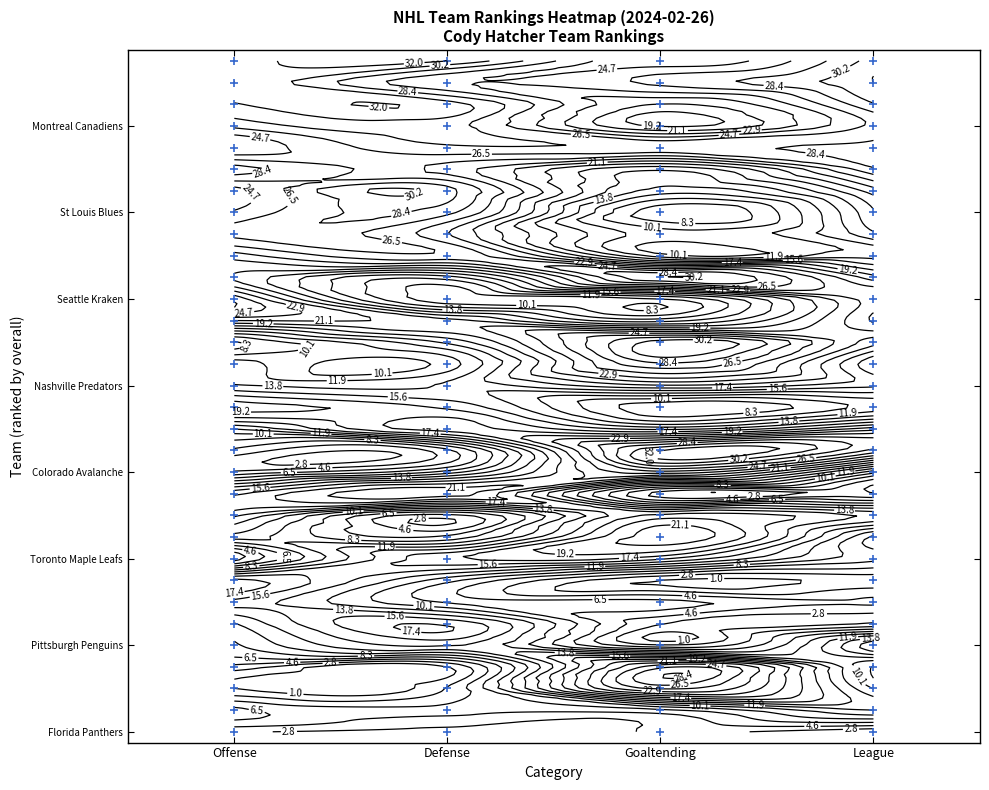

Reading left to right, list all the values displayed in this chart.

Florida Panthers: Offense=3	Defense=2	Goaltending=3	League=1
Los Angeles Kings: Offense=7	Defense=5	Goaltending=6	League=12
Edmonton Oilers: Offense=1	Defense=3	Goaltending=25	League=10
Carolina Hurricanes: Offense=4	Defense=1	Goaltending=26	League=8
Pittsburgh Penguins: Offense=8	Defense=14	Goaltending=3	League=17
New York Rangers: Offense=10	Defense=17	Goaltending=3	League=3
Vancouver Canucks: Offense=15	Defense=8	Goaltending=7	League=5
Winnipeg Jets: Offense=18	Defense=9	Goaltending=1	League=2
Toronto Maple Leafs: Offense=2	Defense=17	Goaltending=16	League=7
Dallas Stars: Offense=11	Defense=7	Goaltending=22	League=6
Philadelphia Flyers: Offense=16	Defense=4	Goaltending=18	League=15
Boston Bruins: Offense=17	Defense=22	Goaltending=2	League=3
Colorado Avalanche: Offense=5	Defense=11	Goaltending=24	League=9
Ottawa Senators: Offense=6	Defense=6	Goaltending=32	League=26
Calgary Flames: Offense=12	Defense=20	Goaltending=15	League=22
Vegas Golden Knights: Offense=20	Defense=17	Goaltending=7	League=11
Nashville Predators: Offense=14	Defense=14	Goaltending=19	League=16
Tampa Bay Lightning: Offense=13	Defense=11	Goaltending=28	League=14
New Jersey Devils: Offense=8	Defense=16	Goaltending=31	League=20
Buffalo Sabres: Offense=21	Defense=20	Goaltending=13	League=25
Seattle Kraken: Offense=26	Defense=9	Goaltending=10	League=24
Minnesota Wild: Offense=19	Defense=13	Goaltending=30	League=20
Detroit Red Wings: Offense=22	Defense=26	Goaltending=11	League=13
Washington Capitals: Offense=27	Defense=23	Goaltending=11	League=17
St Louis Blues: Offense=25	Defense=27	Goaltending=7	League=19
New York Islanders: Offense=24	Defense=29	Goaltending=13	League=22
Arizona Coyotes: Offense=29	Defense=24	Goaltending=16	League=28
Columbus Blue Jackets: Offense=23	Defense=28	Goaltending=28	League=29
Montreal Canadiens: Offense=27	Defense=29	Goaltending=19	League=27
Anaheim Ducks: Offense=30	Defense=31	Goaltending=21	League=30
Chicago Blackhawks: Offense=32	Defense=25	Goaltending=27	League=32
San Jose Sharks: Offense=31	Defense=32	Goaltending=23	League=31